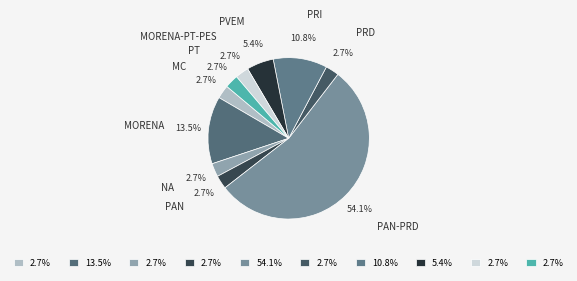

What is the majority slice?

PAN-PRD